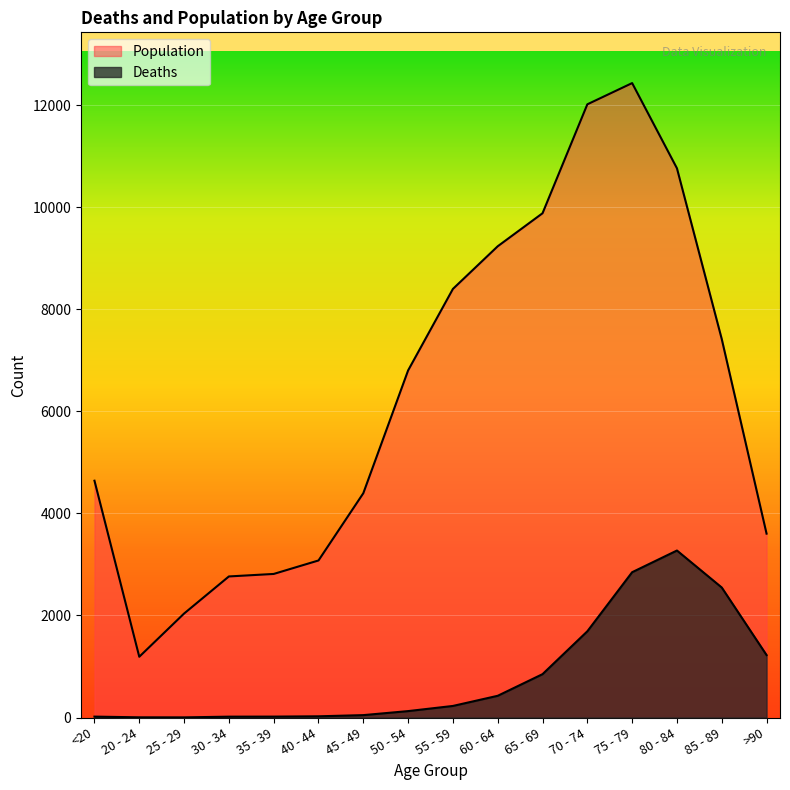

What is the sum of the Deaths values at 70 - 74 and <20?

1708